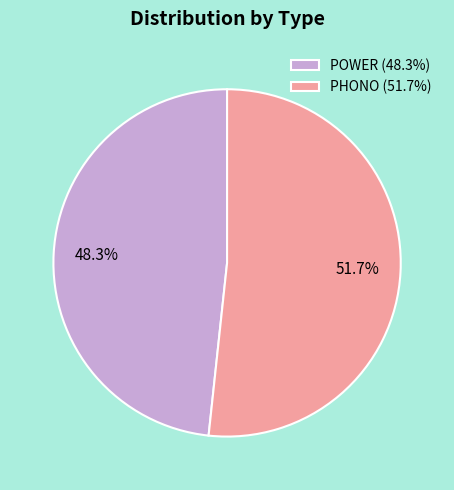

True or false: POWER accounts for 48% of the total.

True